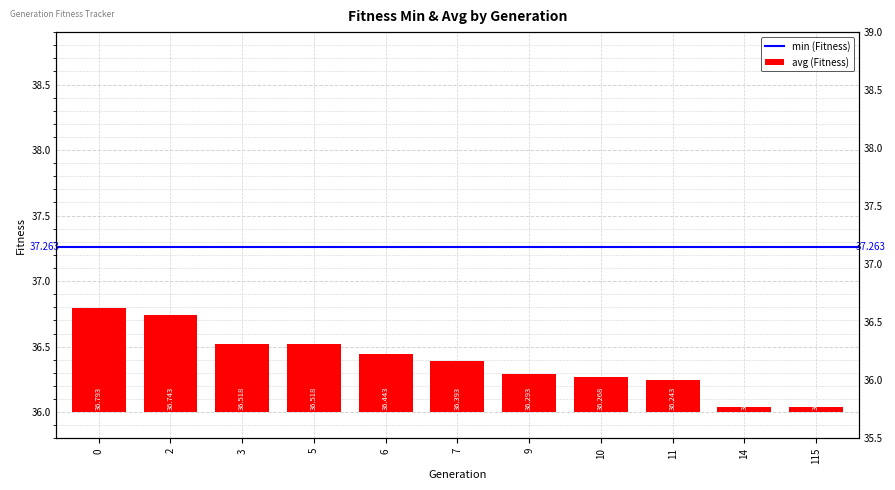

What is the difference between the maximum and second lowest values?

0.8